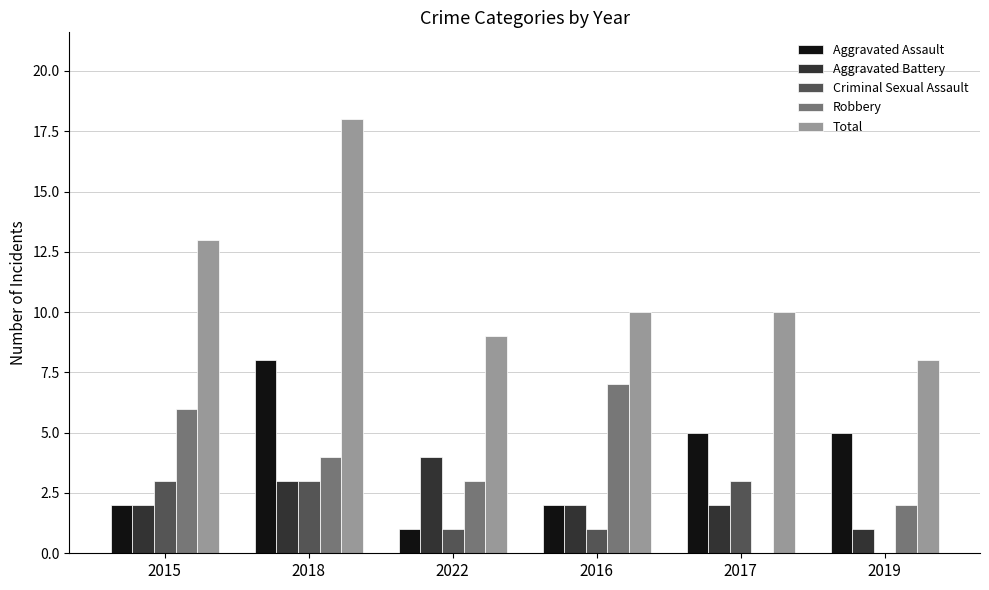

Reading right to left, transcribe all the data shown in this chart.

Aggravated Assault: 5	5	2	1	8	2
Aggravated Battery: 1	2	2	4	3	2
Criminal Sexual Assault: 0	3	1	1	3	3
Robbery: 2	0	7	3	4	6
Total: 8	10	10	9	18	13